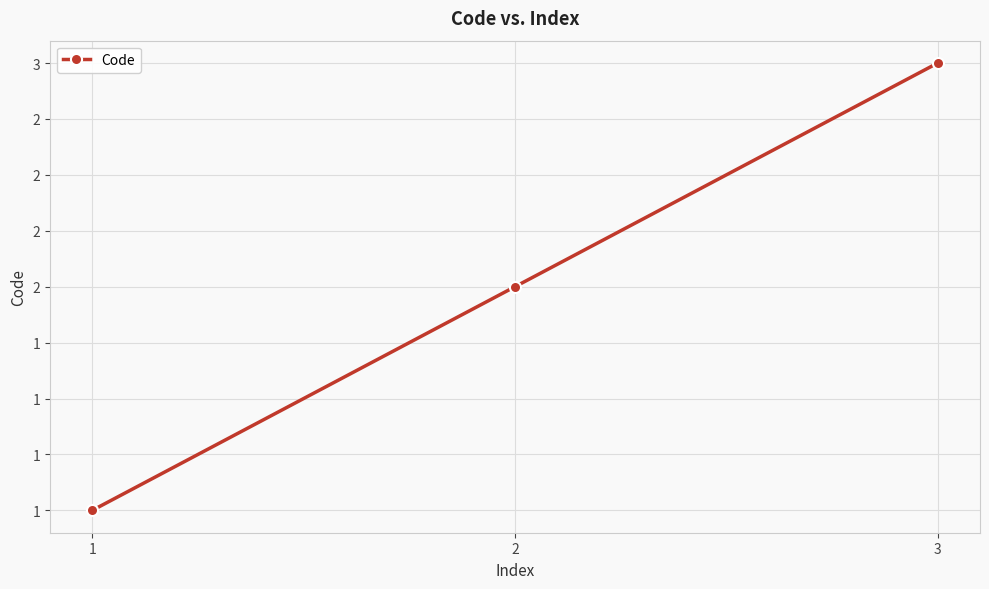

What is the greatest value displayed?

3